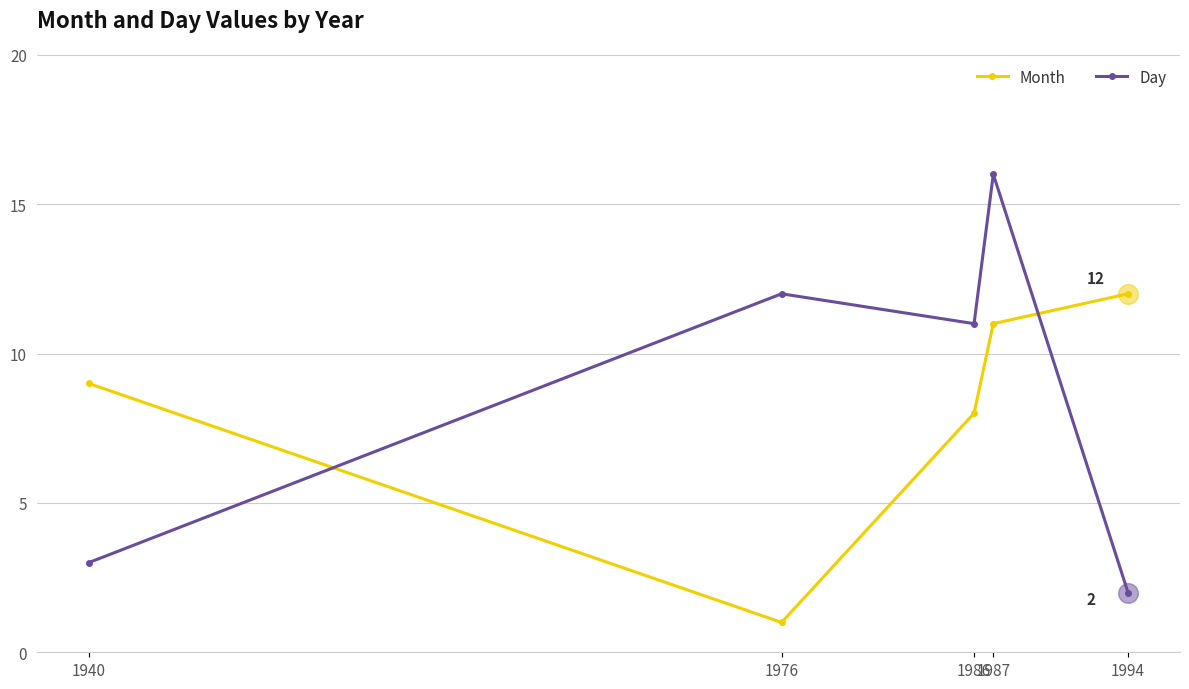

Which series contains the lowest Y value?

Month